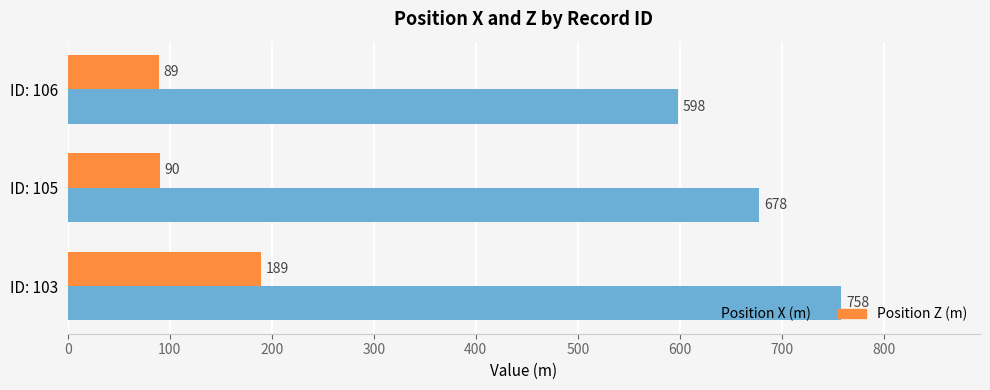

Rank the series by their average value, from highest to lowest.

Position X (m), Position Z (m)